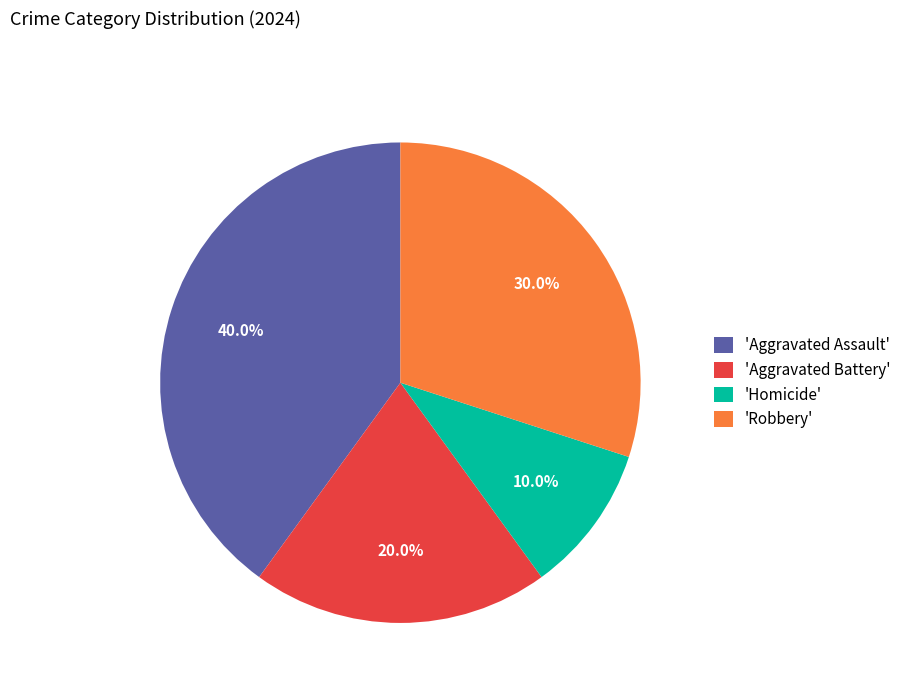

Which slice is the smallest?

'Homicide'